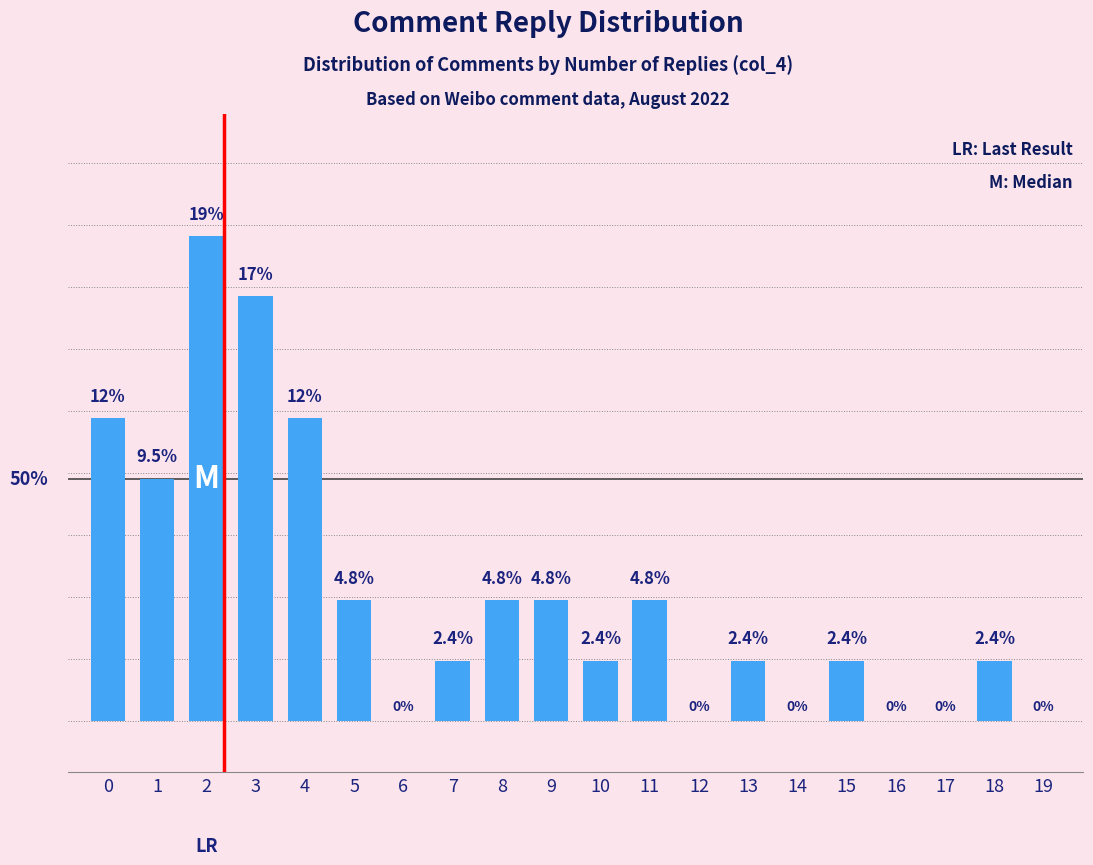

What is the sum of all values?

100.0